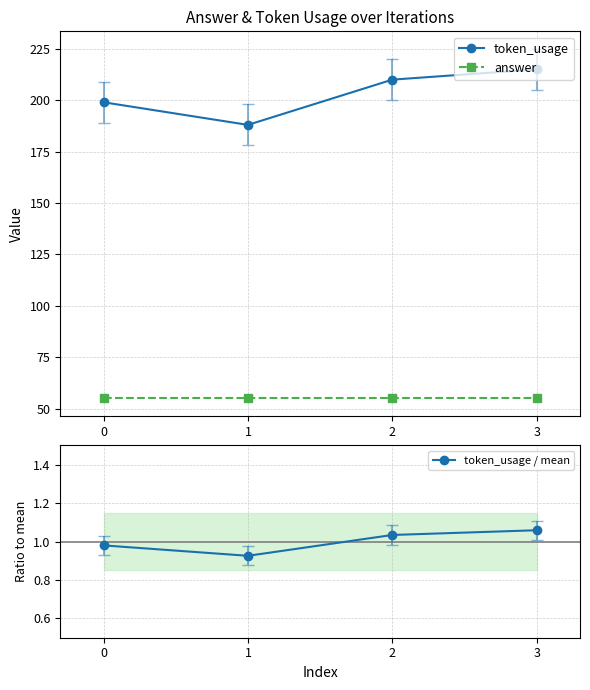

Which category has the lowest value in the token_usage / mean series?

1